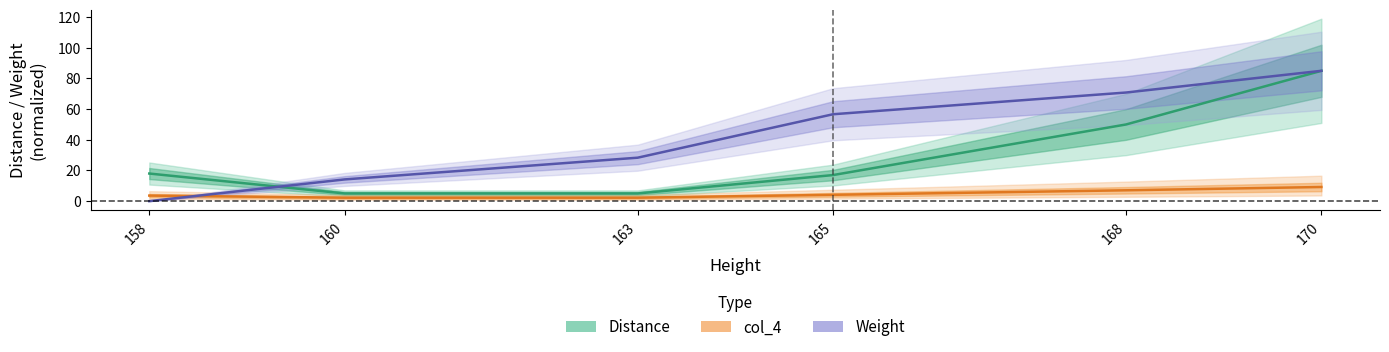

Which series has the largest total across all categories?

Weight